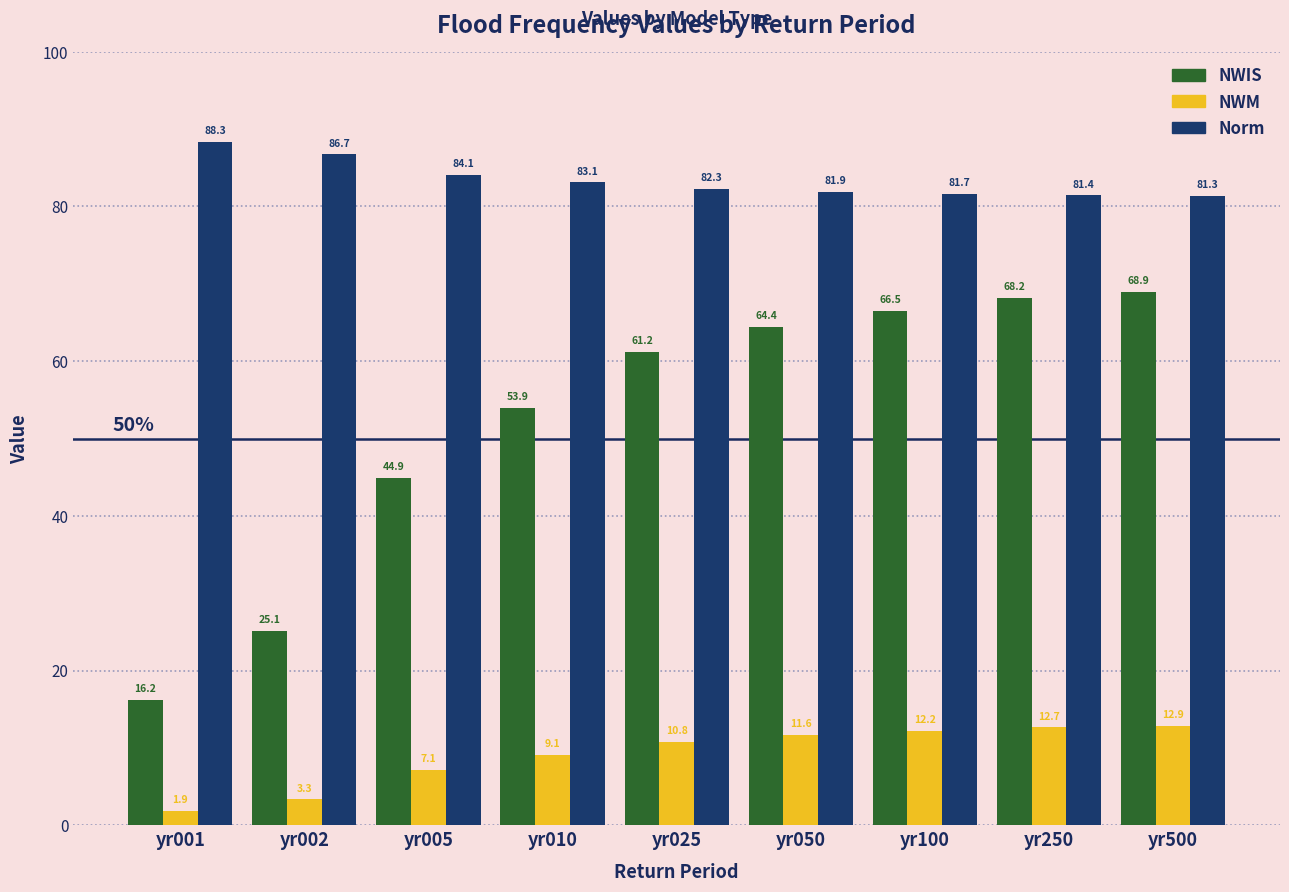

Reading left to right, extract all data points from this chart.

NWIS: 16.2	25.1	44.9	53.9	61.2	64.4	66.5	68.2	68.9
NWM: 1.9	3.3	7.1	9.1	10.8	11.6	12.2	12.7	12.9
Norm: 88.3	86.7	84.1	83.1	82.3	81.9	81.7	81.4	81.3